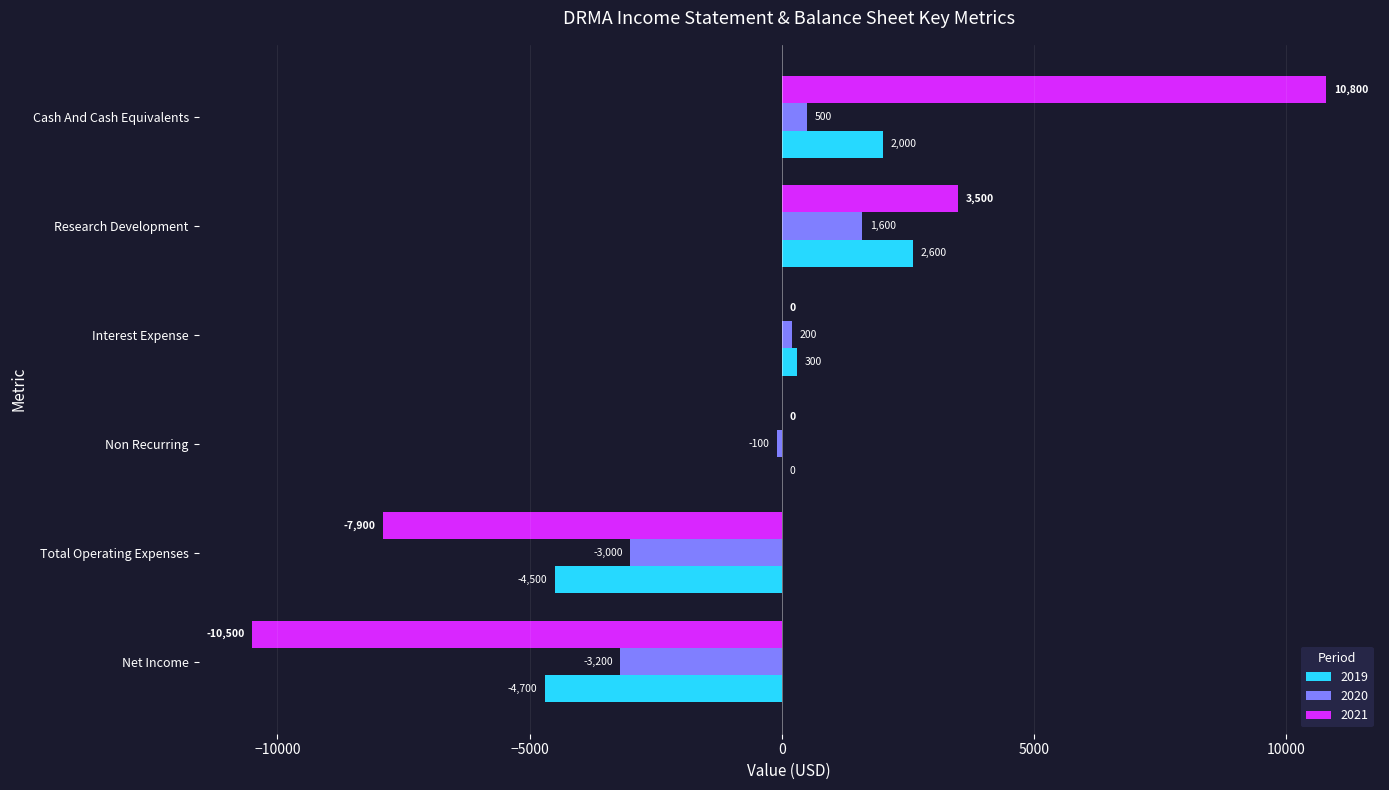

Count the number of data series in this chart.

3